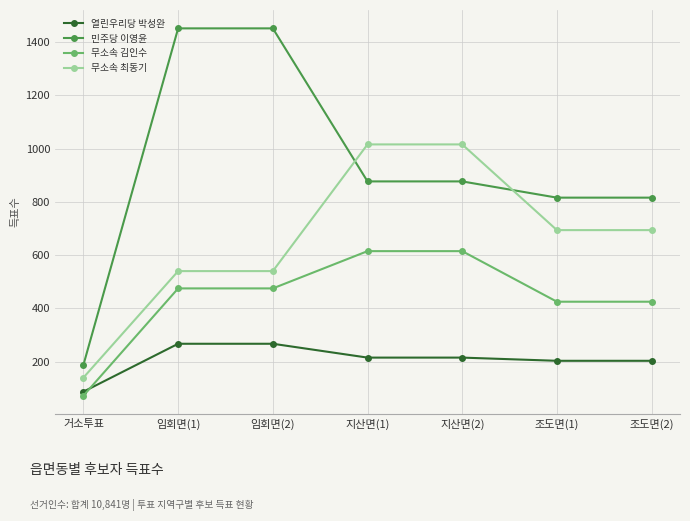

Which series has the largest range (max minus min)?

민주당 이영윤